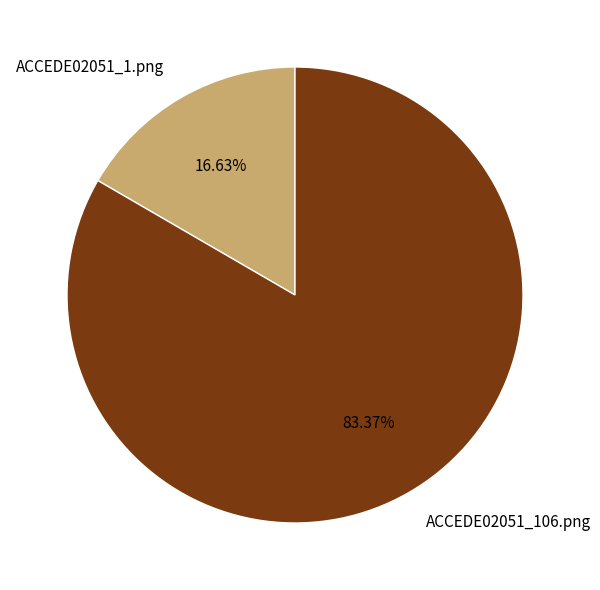

True or false: ACCEDE02051_1.png accounts for 8% of the total.

False